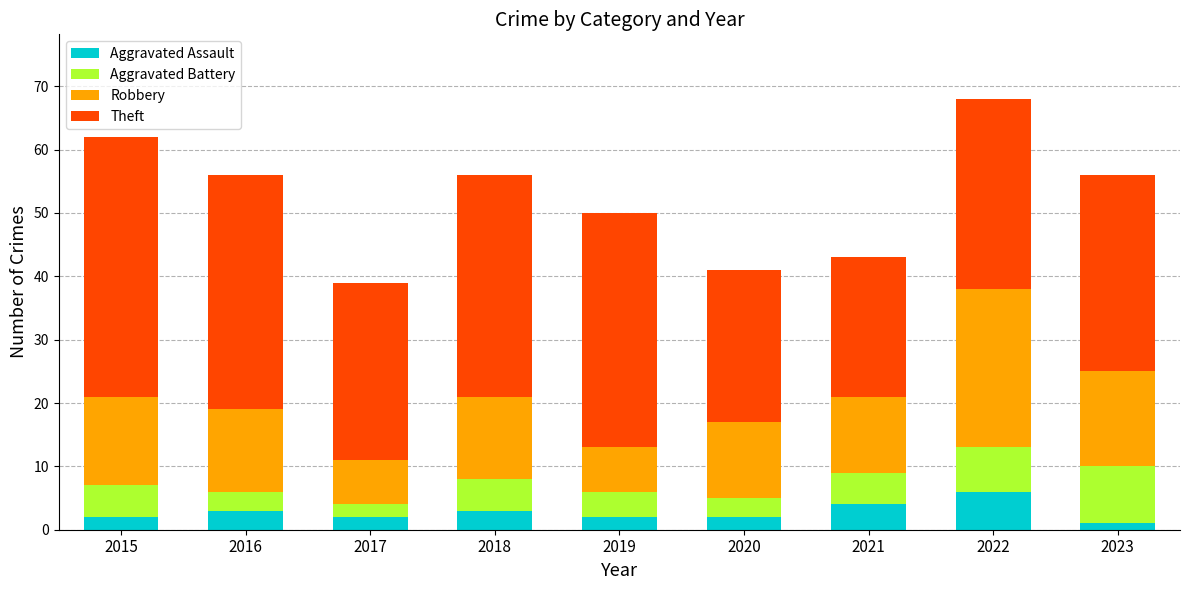

What is the total value across all series at 2021?

43